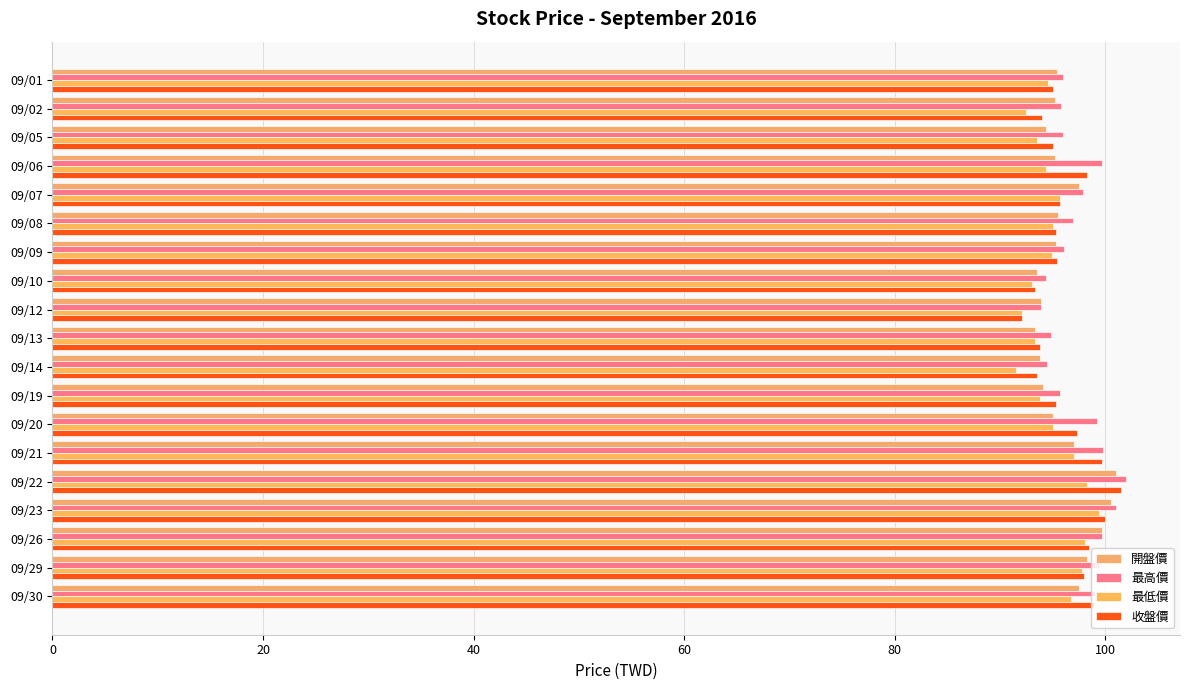

How many data points does each series have?

19